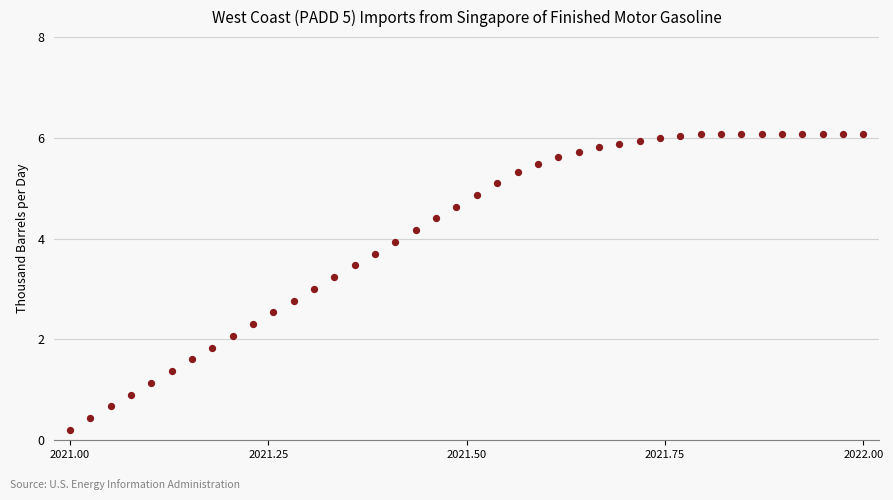

What is the range of X values (max minus min)?

1.0